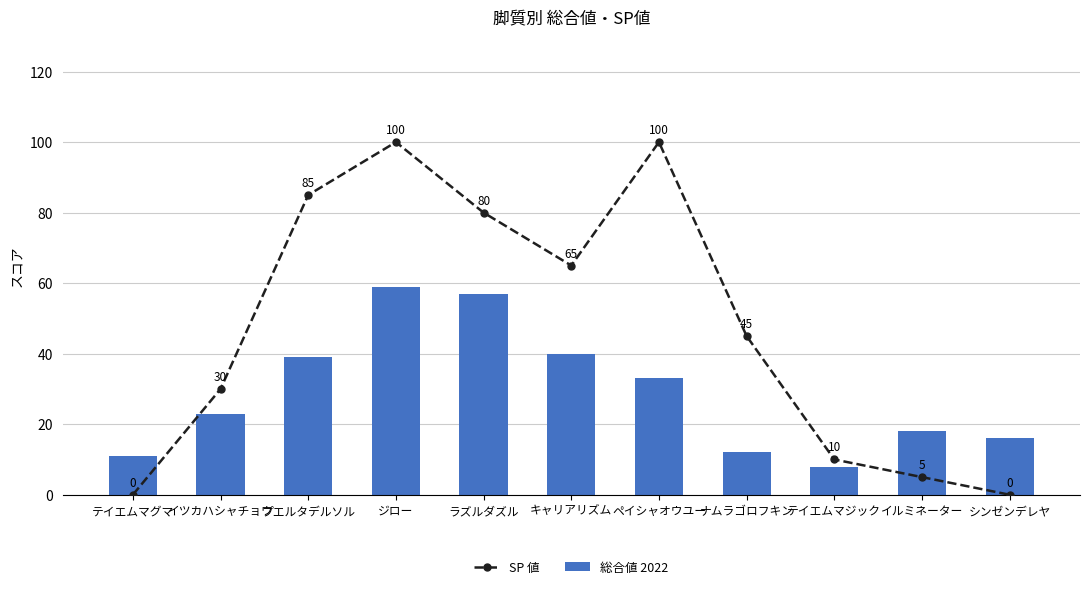

What is the spread (max minus min) of values at テイエムマグマ?

11